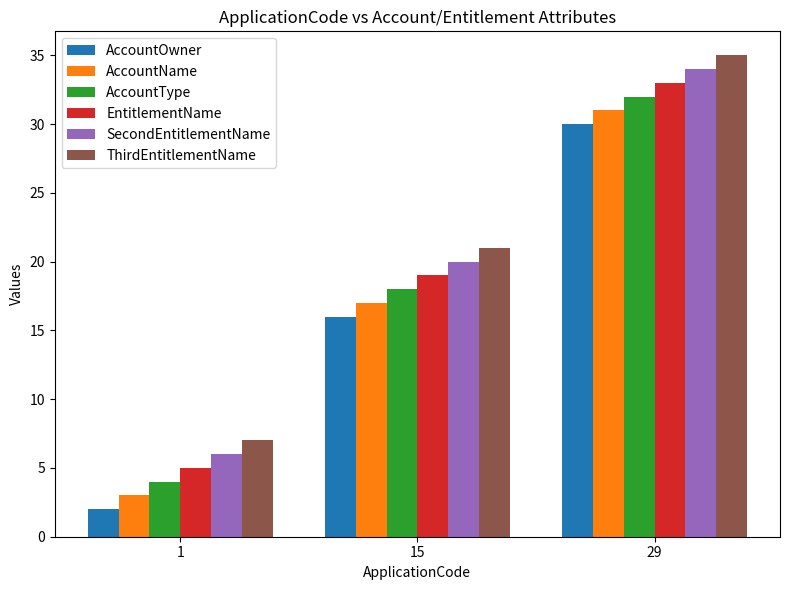

What is the sum of all AccountType values?

54